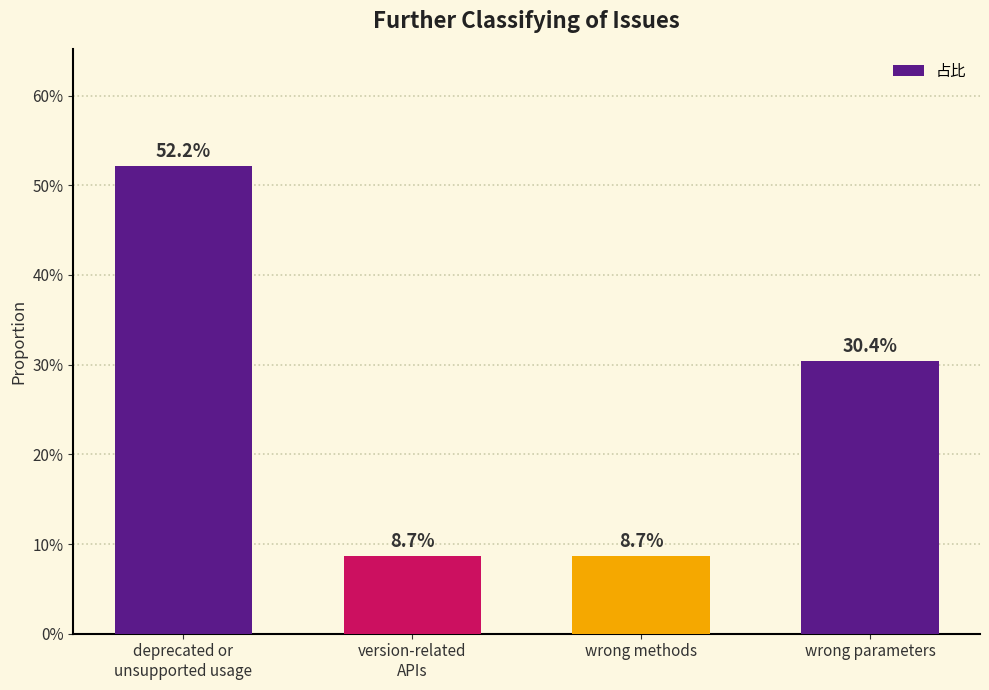

Rank the categories by value from highest to lowest.

deprecated or
unsupported usage, wrong parameters, version-related
APIs, wrong methods